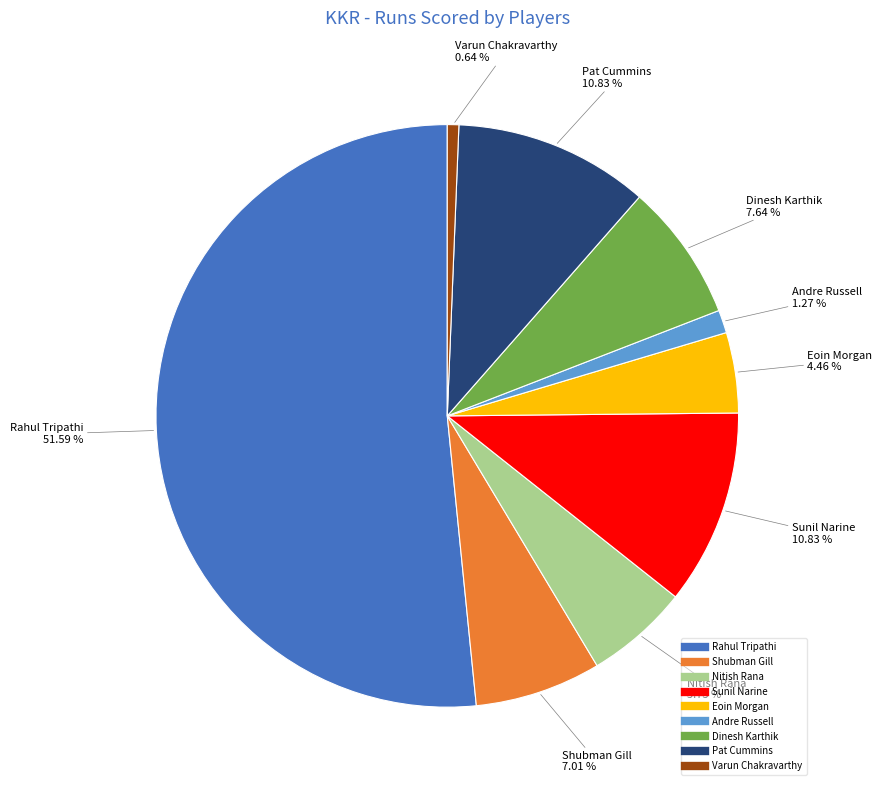

Which slice is the smallest?

Varun Chakravarthy